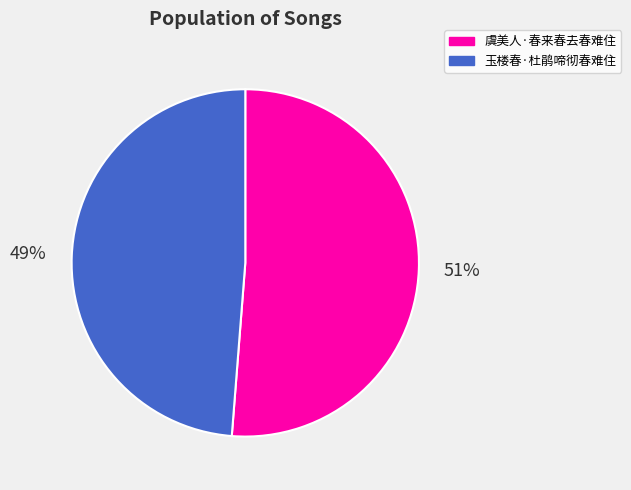

To the nearest percent, what percentage of the pie is 玉楼春·杜鹃啼彻春难住?

49%